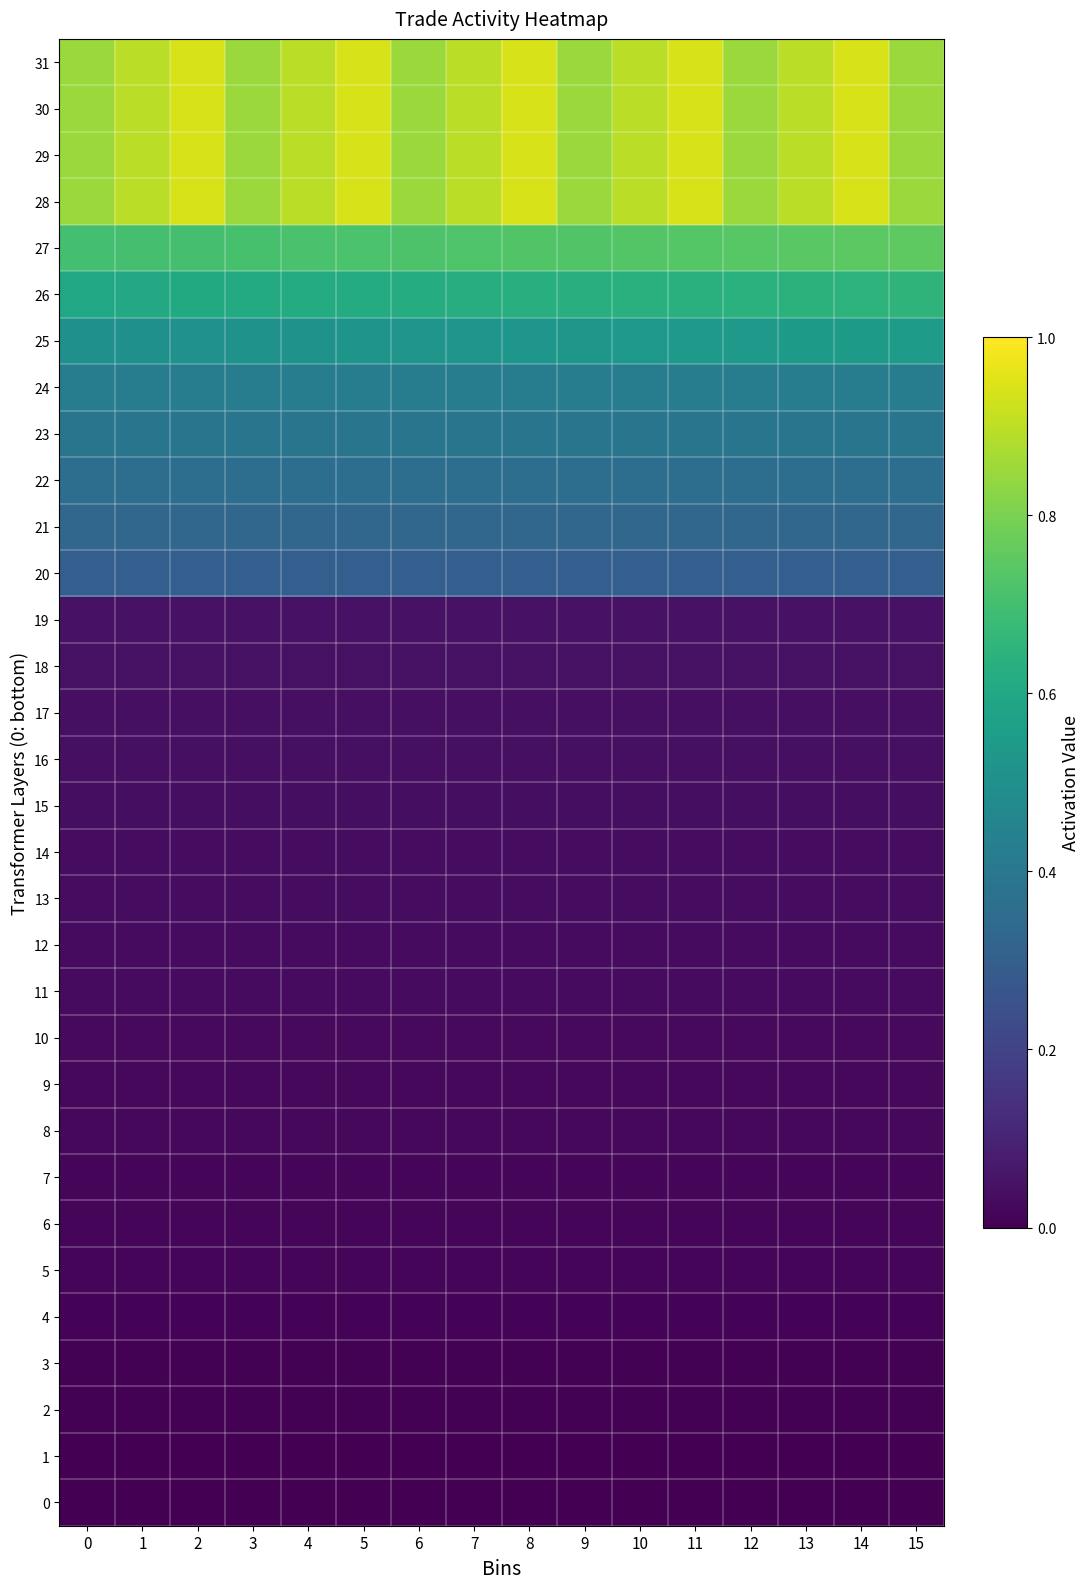

Between 15 and 13, which is larger?

15